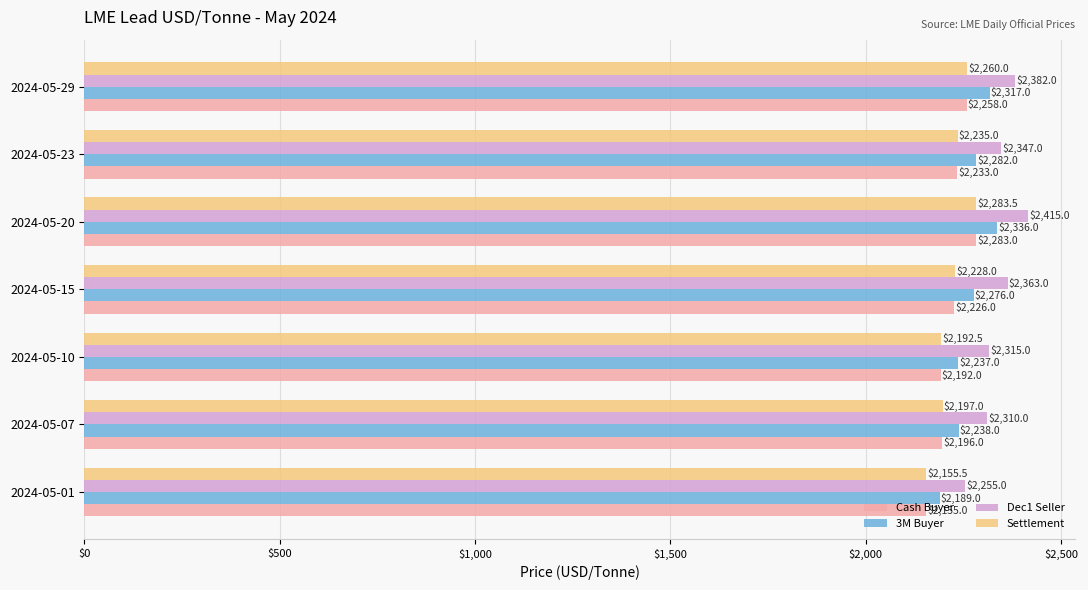

What is the average value of the Settlement series?

2221.6